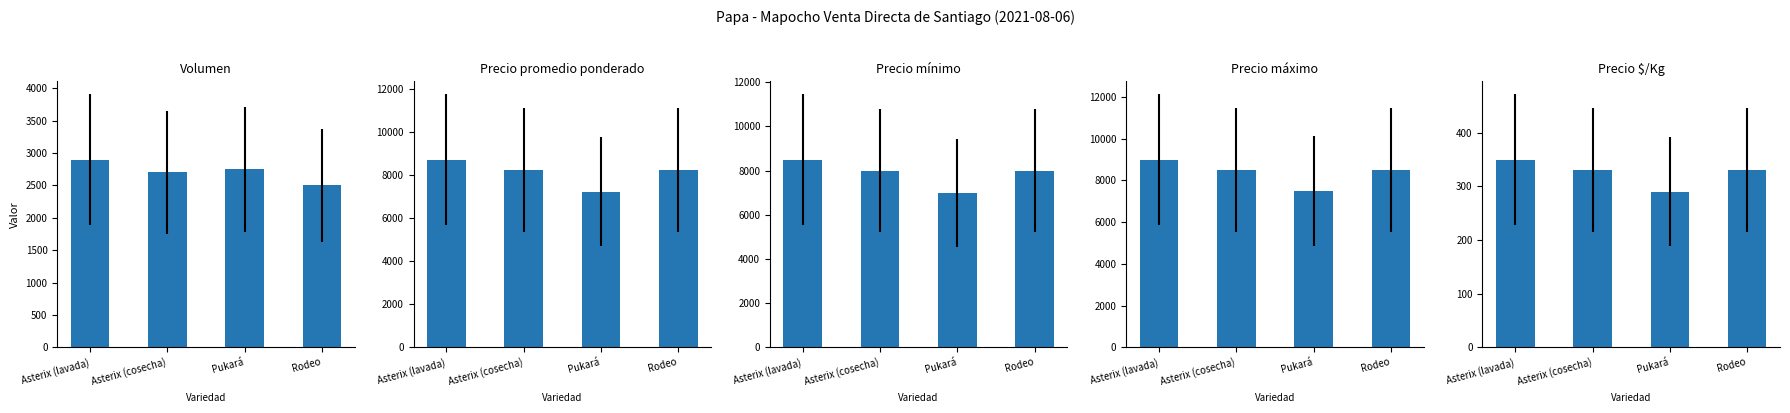

Reading right to left, list all the values displayed in this chart.

Volumen: Rodeo=2500	Pukará=2750	Asterix (cosecha)=2700	Asterix (lavada)=2900
Precio promedio ponderado: Rodeo=8240	Pukará=7245	Asterix (cosecha)=8241	Asterix (lavada)=8741
Precio mínimo: Rodeo=8000	Pukará=7000	Asterix (cosecha)=8000	Asterix (lavada)=8500
Precio máximo: Rodeo=8500	Pukará=7500	Asterix (cosecha)=8500	Asterix (lavada)=9000
Precio $/Kg: Rodeo=330	Pukará=290	Asterix (cosecha)=330	Asterix (lavada)=350